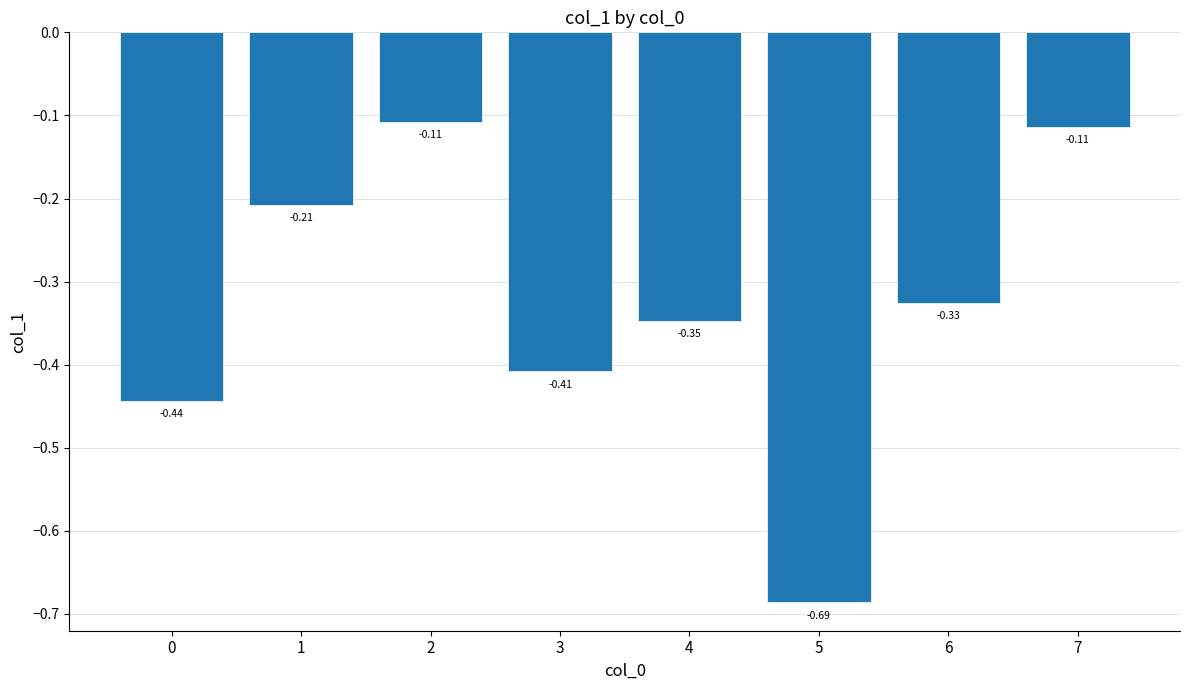

What is the sum of all values?

-2.6